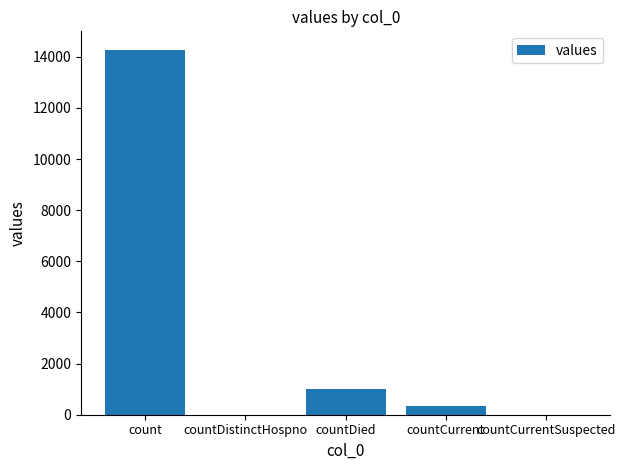

What is the sum of the values at countCurrent and countDied?

1351